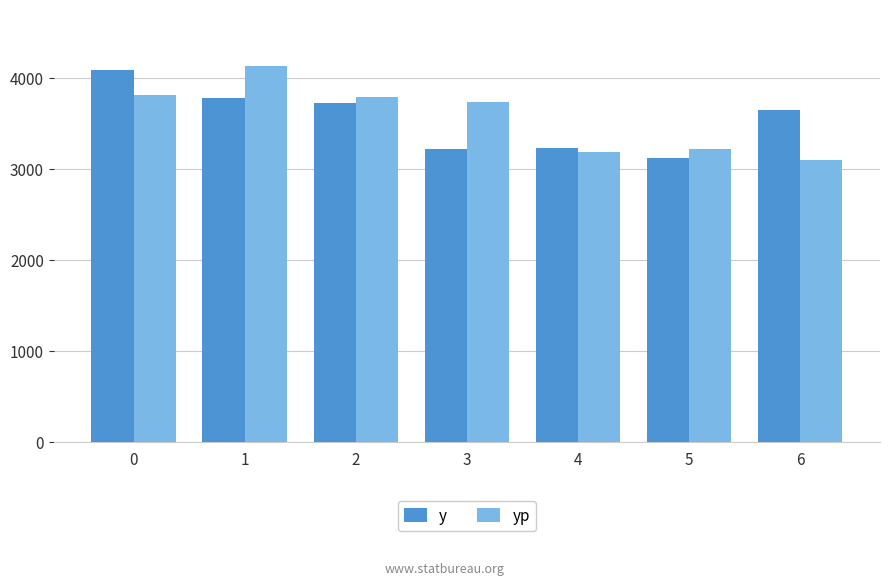

What value does the yp series have at 5?

3216.1